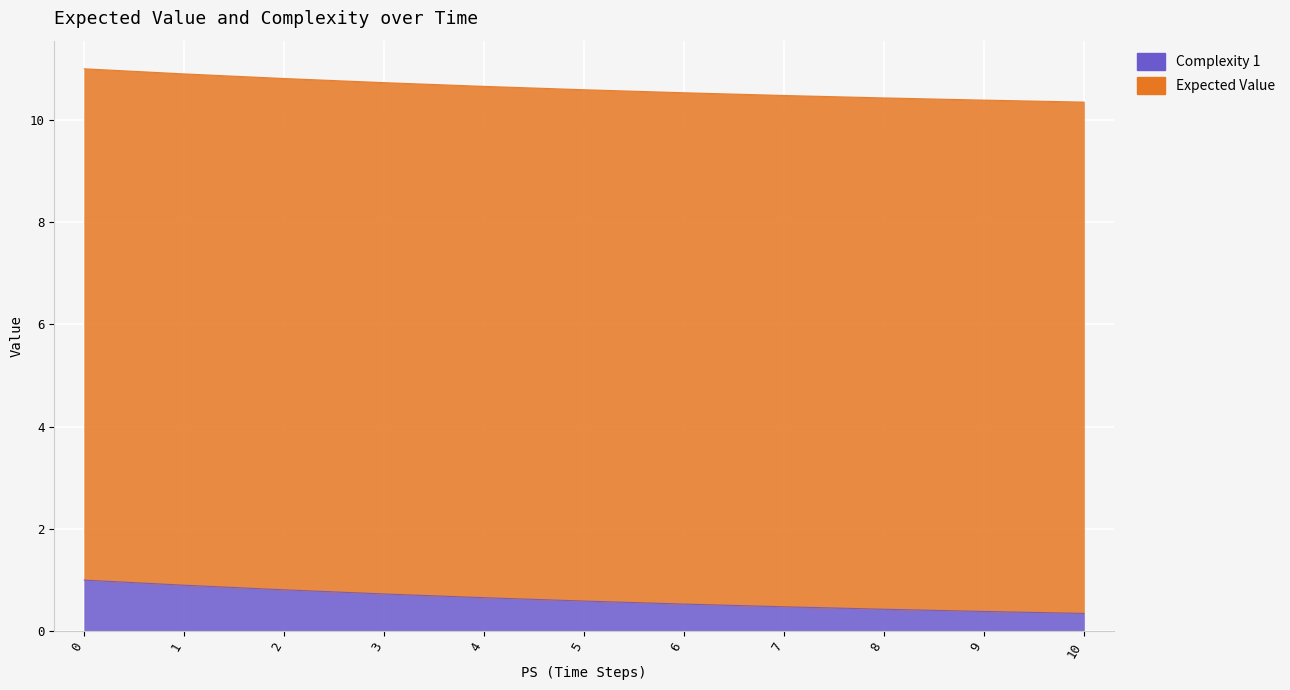

The chart shows a value of 0.4 at 0. True or false?

False